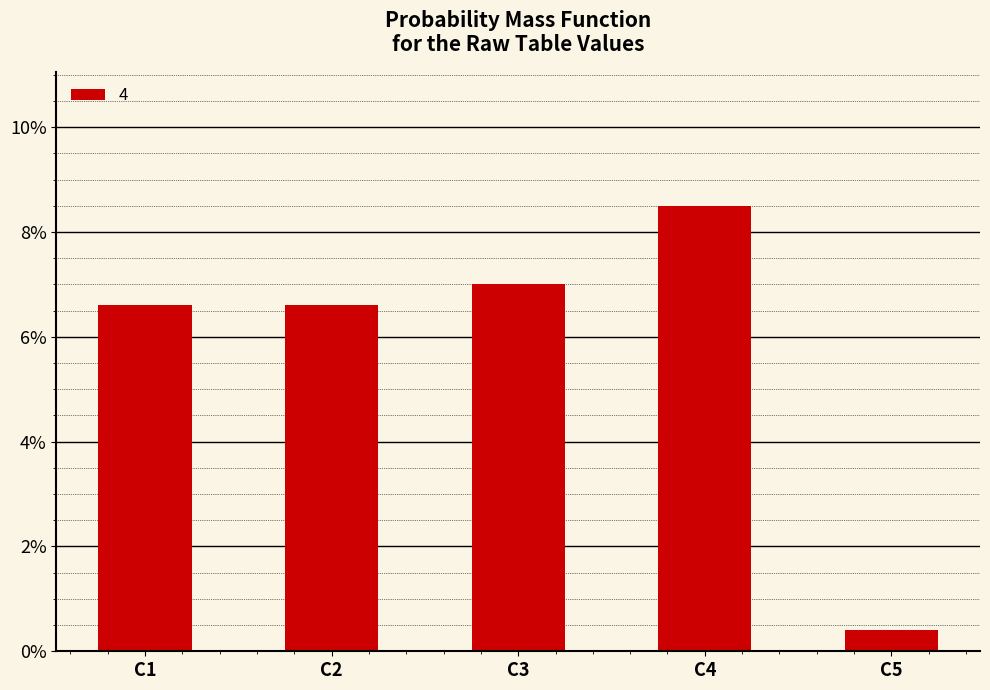

Are the bars grouped side by side (vs. stacked)?

No